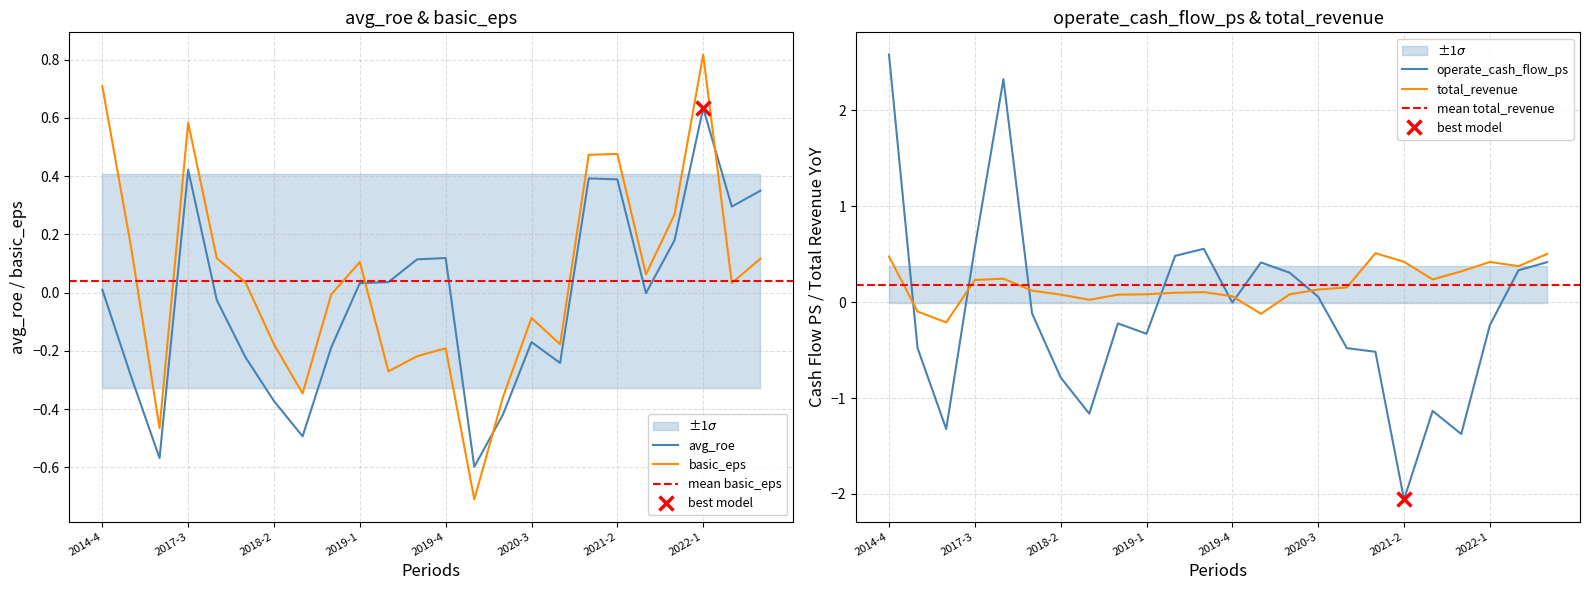

Is the value of operate_cash_flow_ps at 2021-3 greater than the value of basic_eps at 2018-4?

No